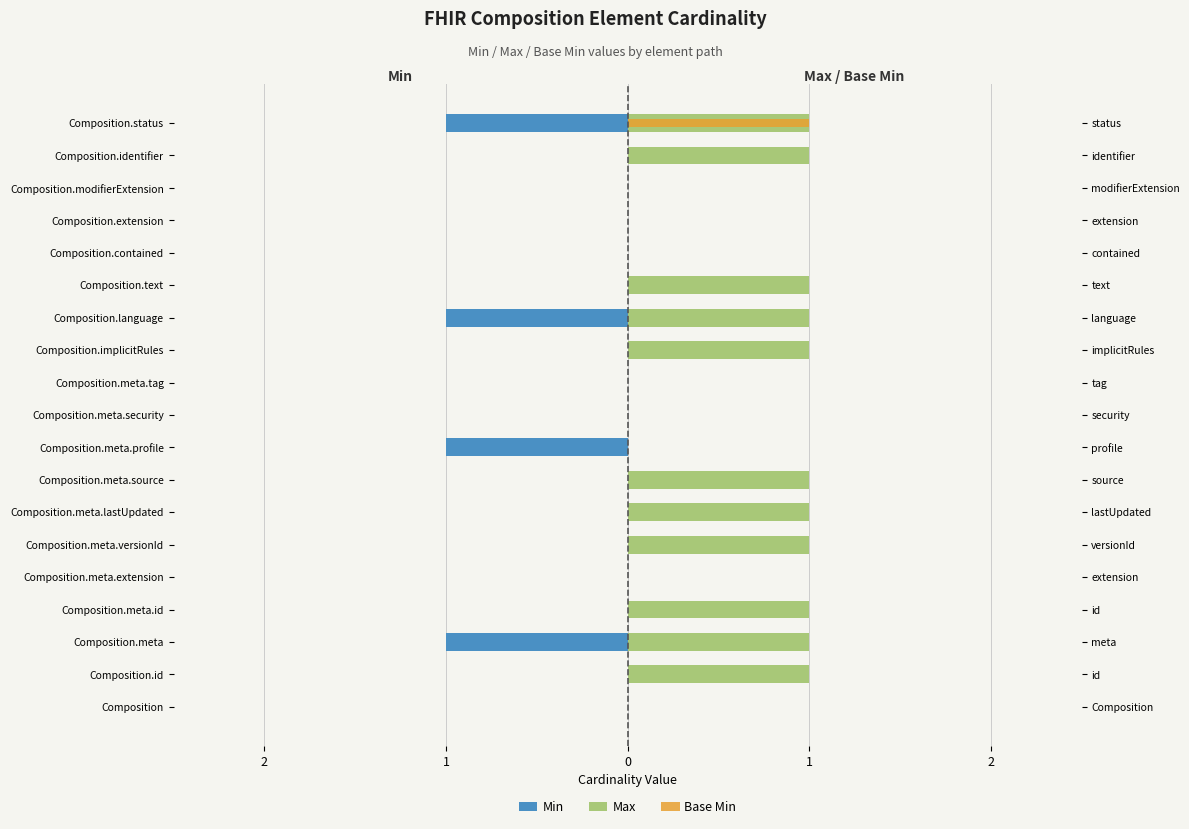

What is the difference between the highest and lowest values at Composition.text?

1